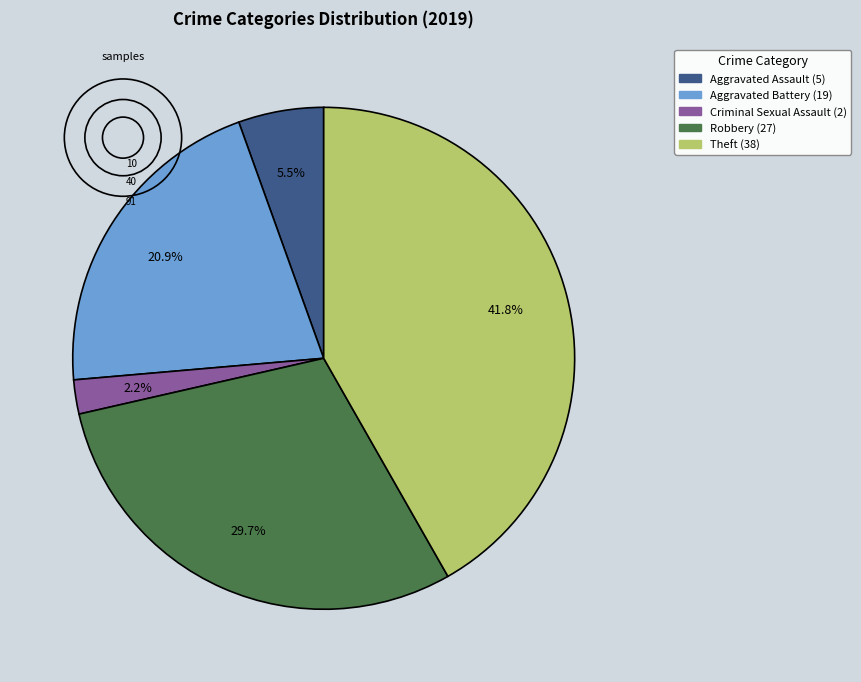

Is there a majority slice in this chart?

No